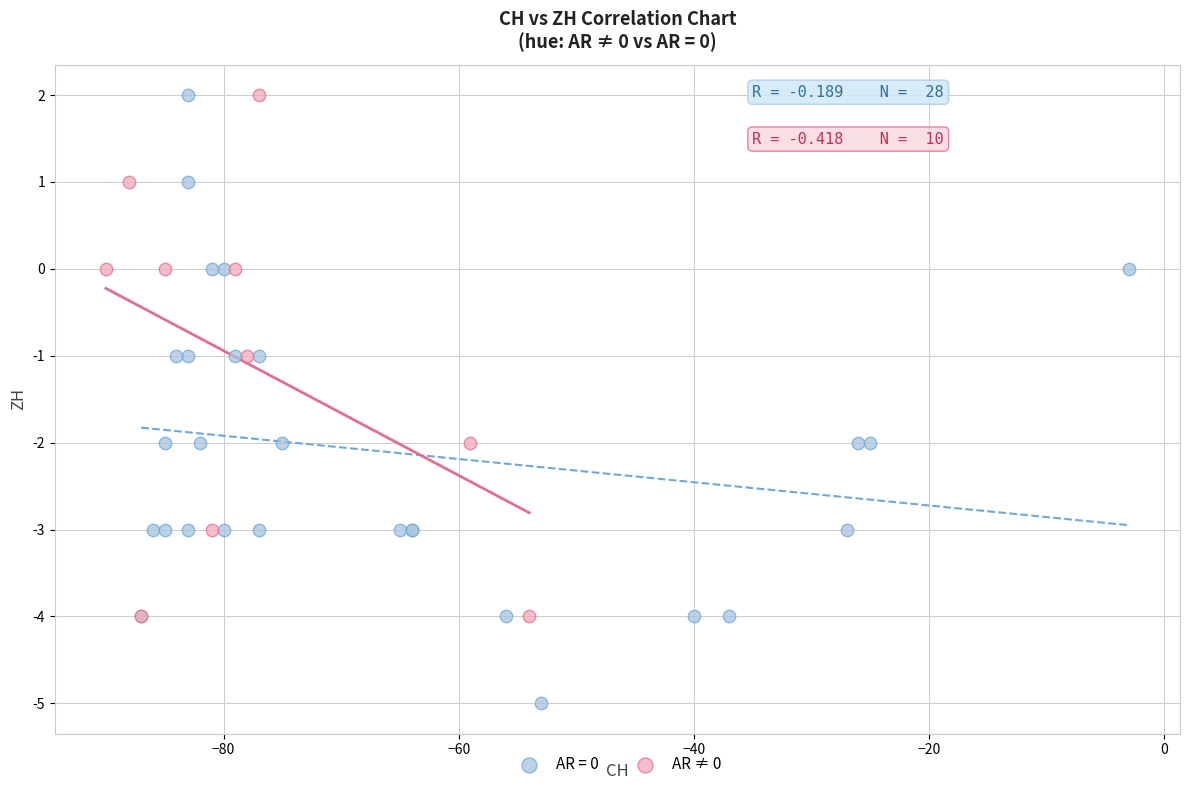

Which series has the largest Y range (max minus min)?

AR = 0